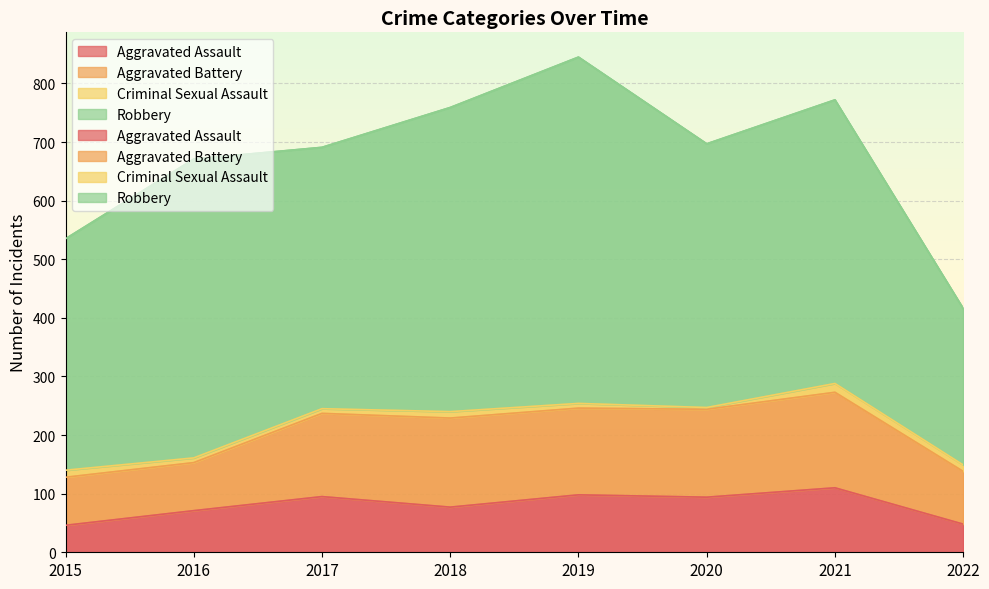

What are all the series names shown in the legend?

Aggravated Assault, Aggravated Battery, Criminal Sexual Assault, Robbery